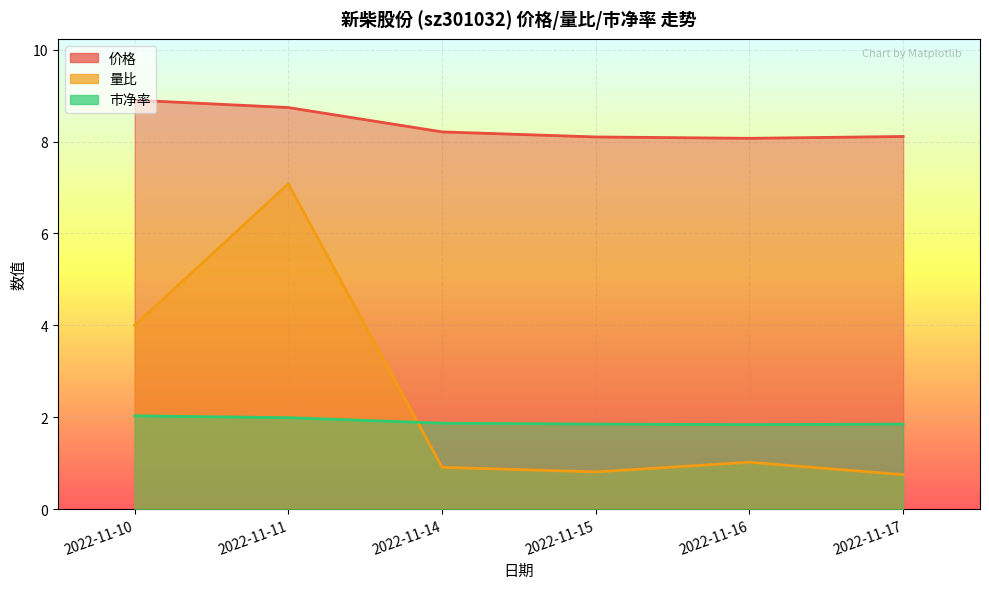

True or false: 量比 has more than 2 points higher than both neighbors.

False